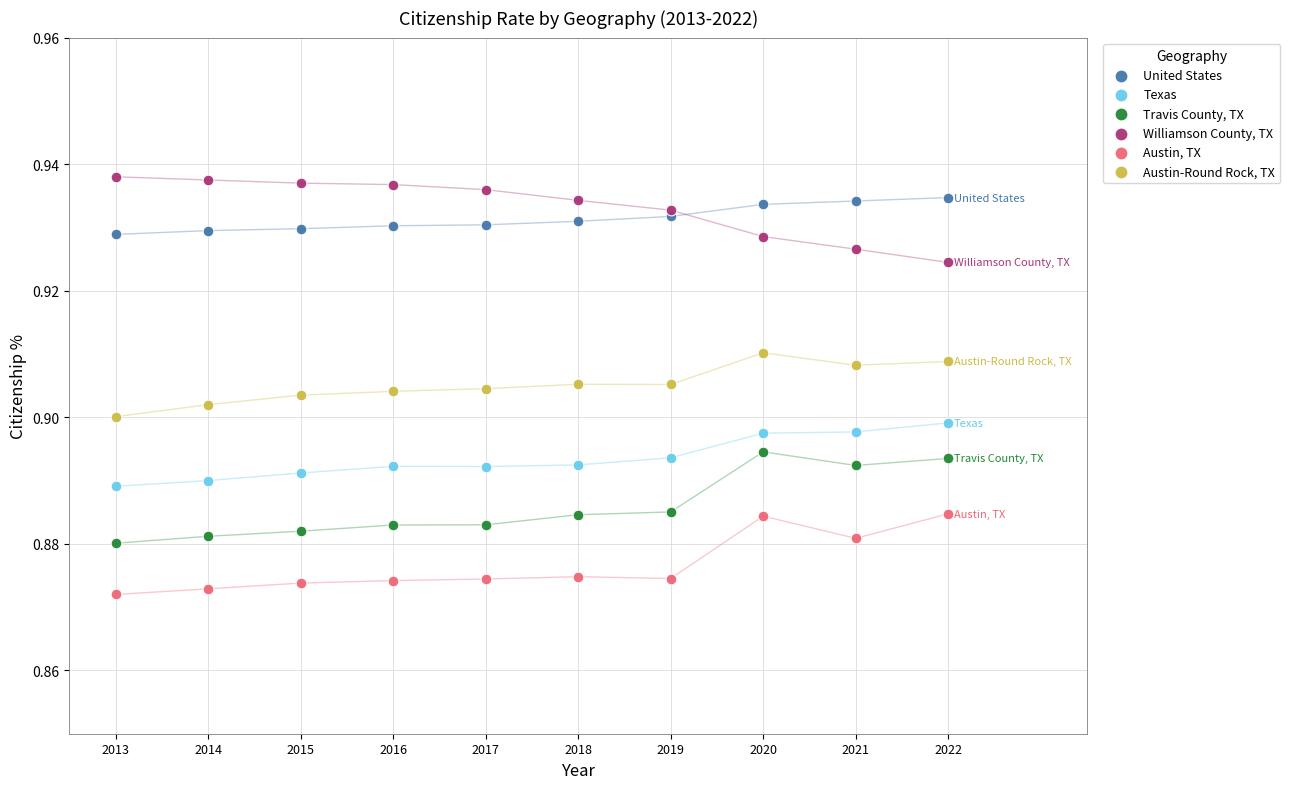

Which series reaches the minimum Y coordinate?

Austin, TX